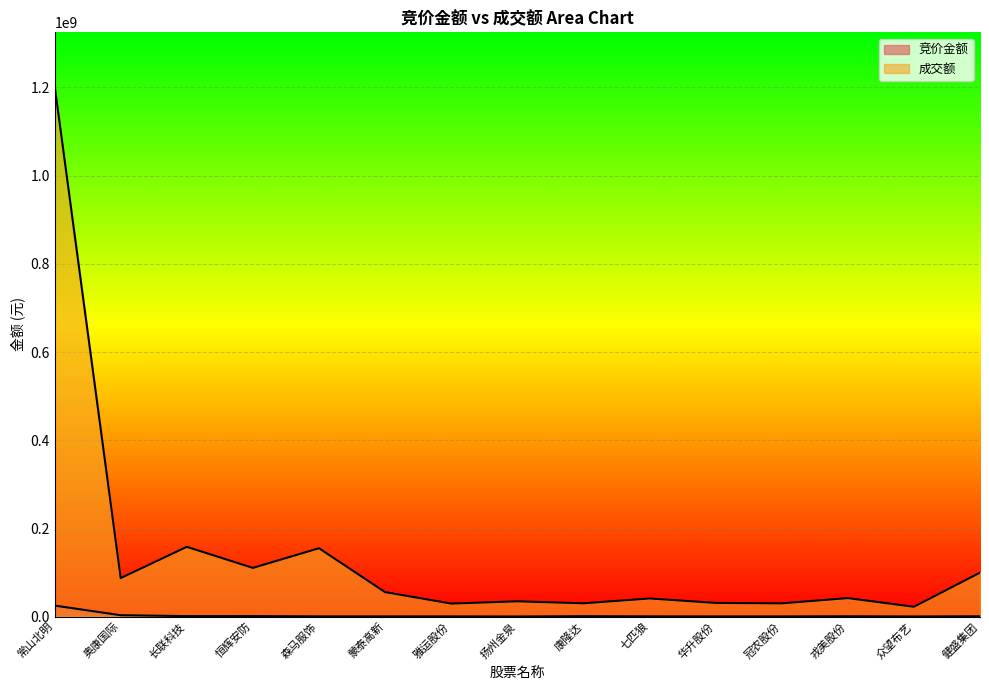

How many lines are shown in the chart?

2